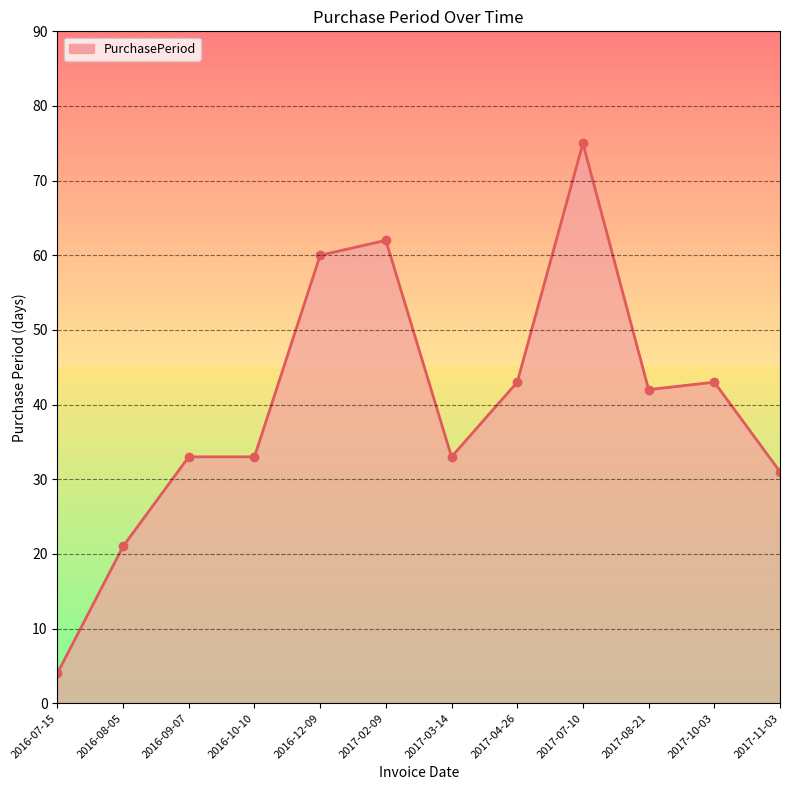

Reading left to right, extract all data points from this chart.

2016-07-15=4	2016-08-05=21	2016-09-07=33	2016-10-10=33	2016-12-09=60	2017-02-09=62	2017-03-14=33	2017-04-26=43	2017-07-10=75	2017-08-21=42	2017-10-03=43	2017-11-03=31